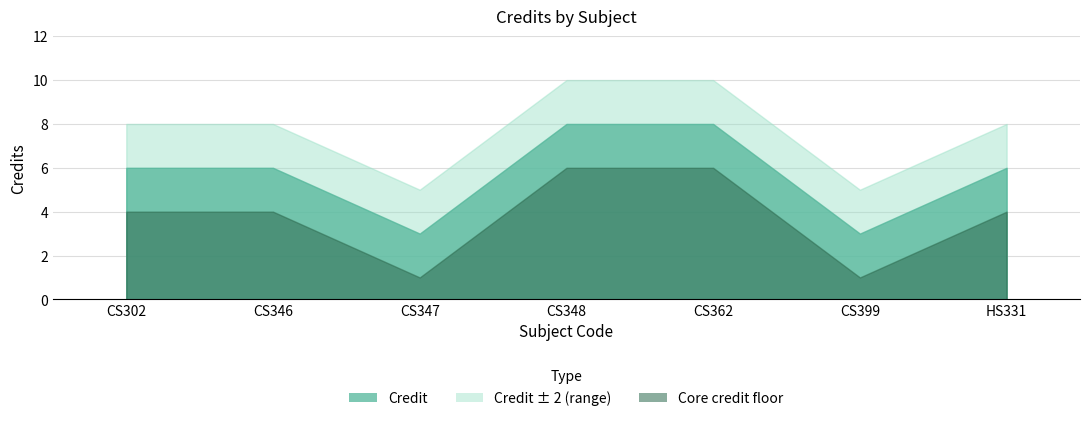

Reading left to right, extract all data points from this chart.

6	6	3	8	8	3	6